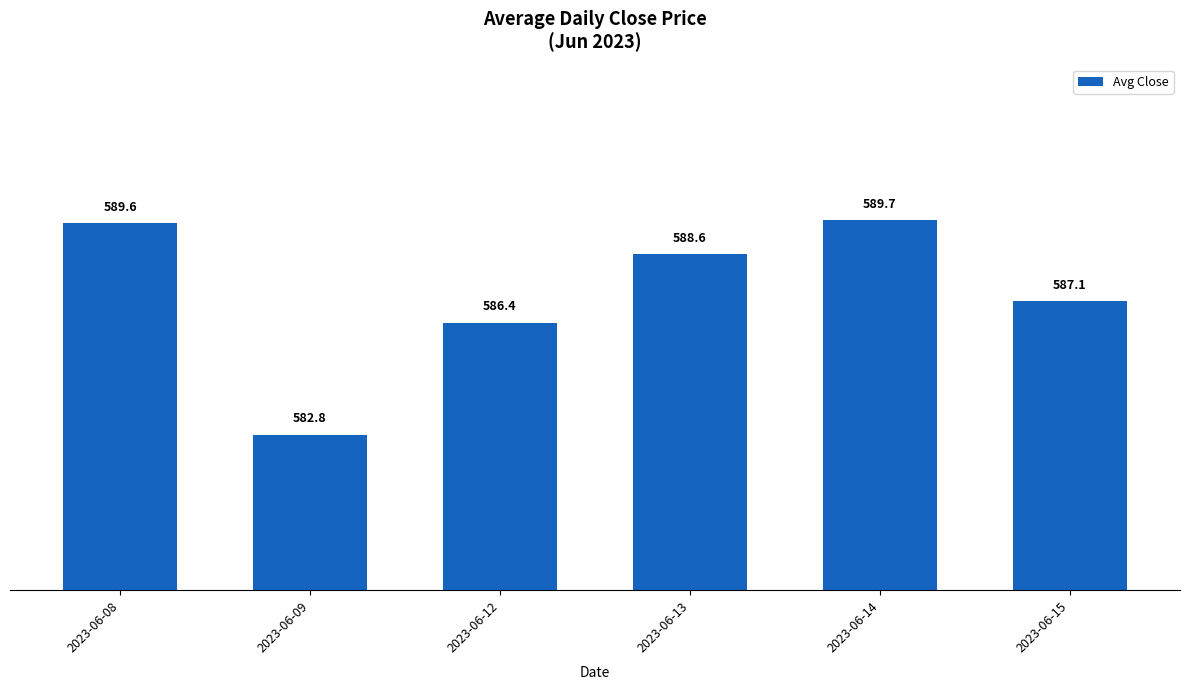

How many bars are there in total?

6